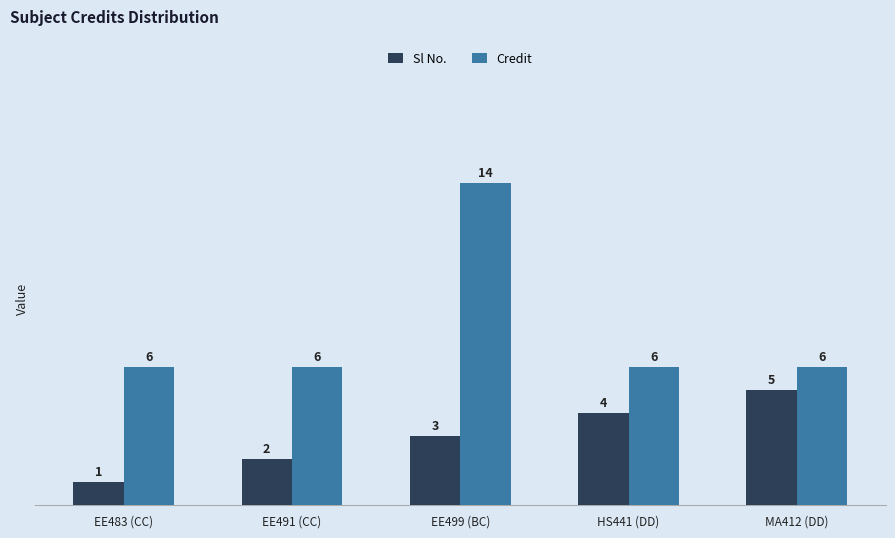

What is the value of the Credit bar at the 4th from the left?

6